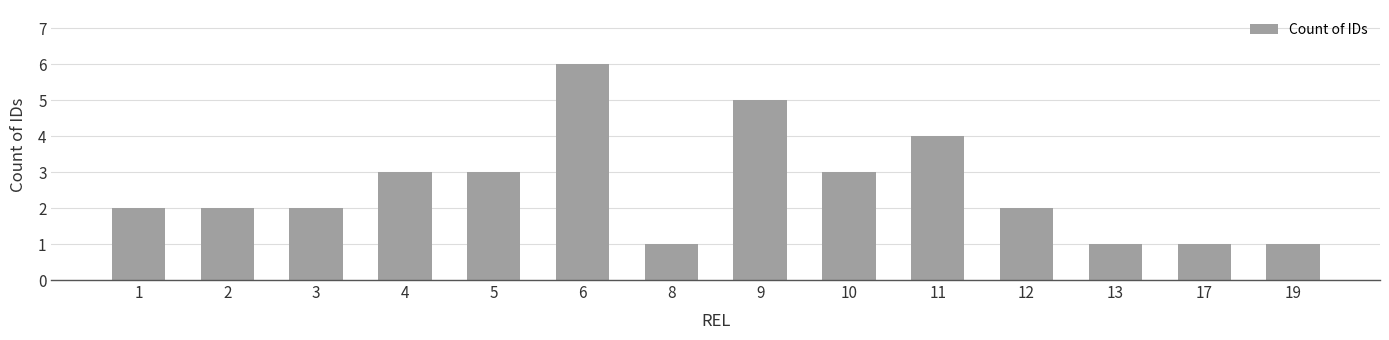

What is the smallest value displayed?

1